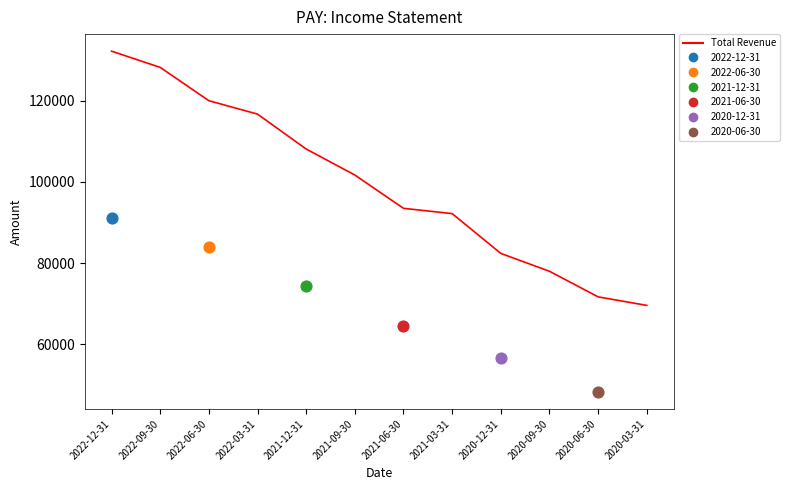

Approximately how many times larger is the value at 2021-09-30 compared to 2020-12-31?

1.2